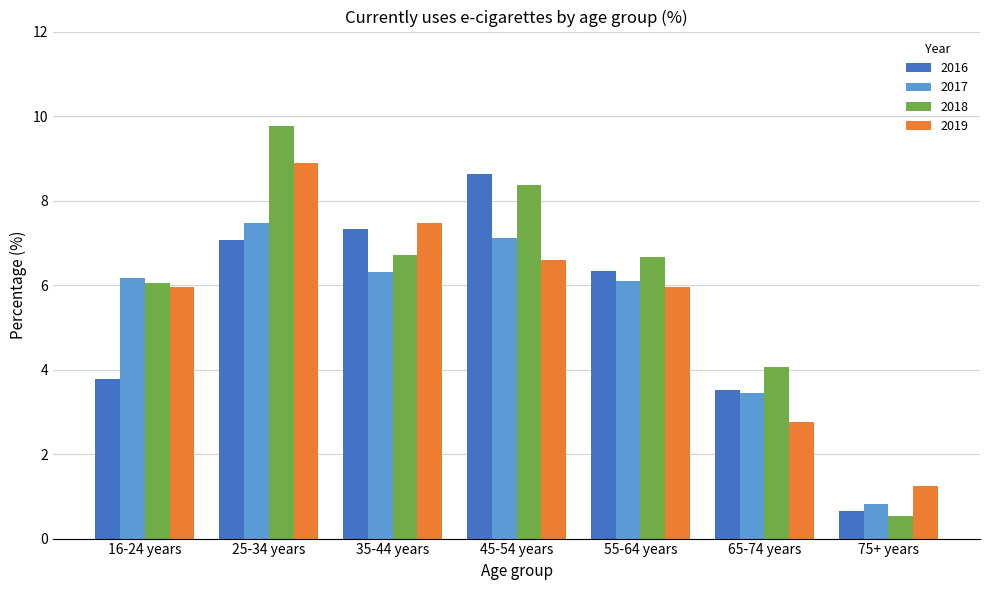

The value of 2017 at 45-54 years is 7.1. True or false?

True